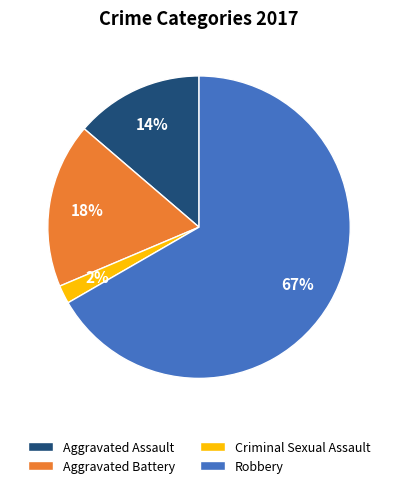

How many segments does this pie chart have?

4